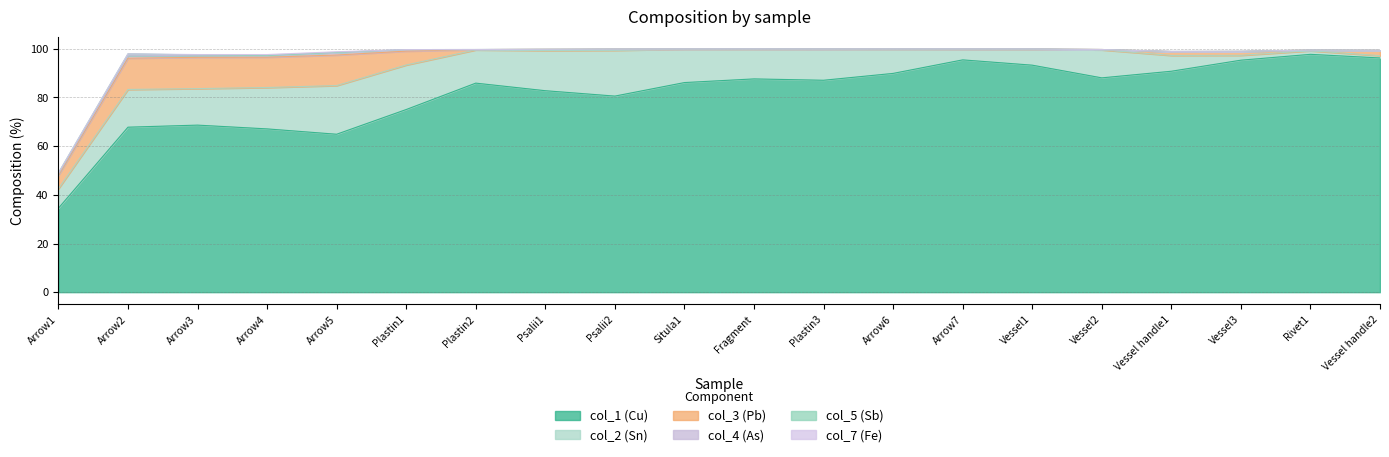

Which has a higher value, Rivet1 or Vessel1?

Rivet1